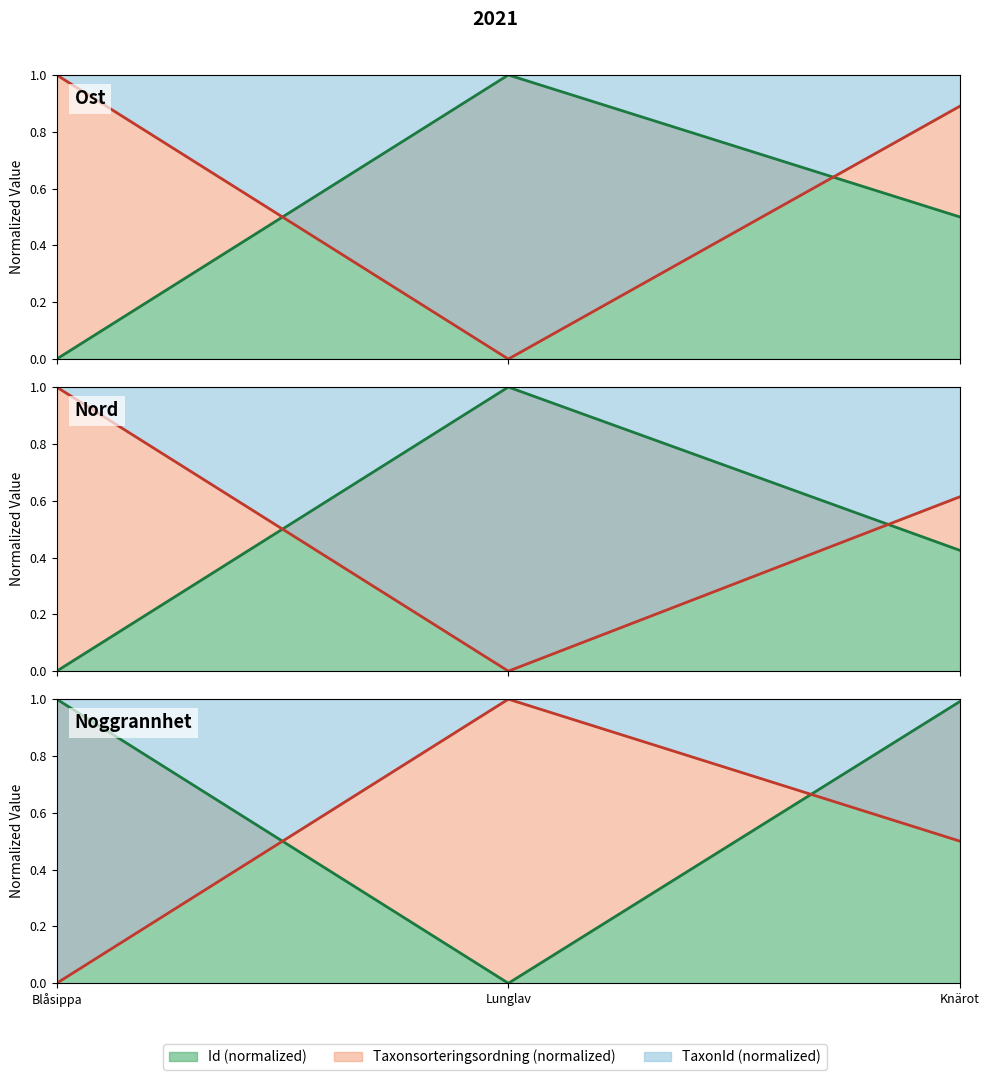

Is the value of Id line at Lunglav greater than the value of Taxon line at Lunglav?

No